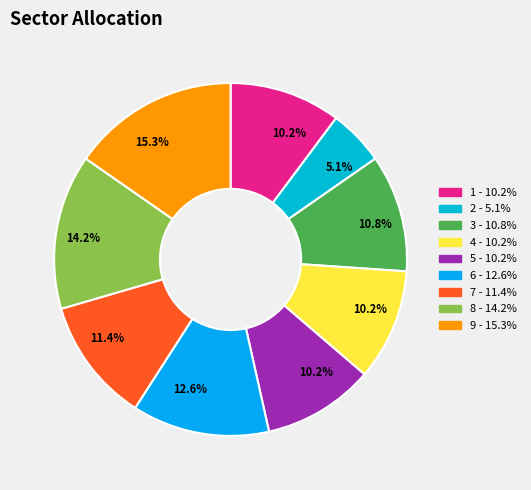

What is the largest slice in the pie chart?

9